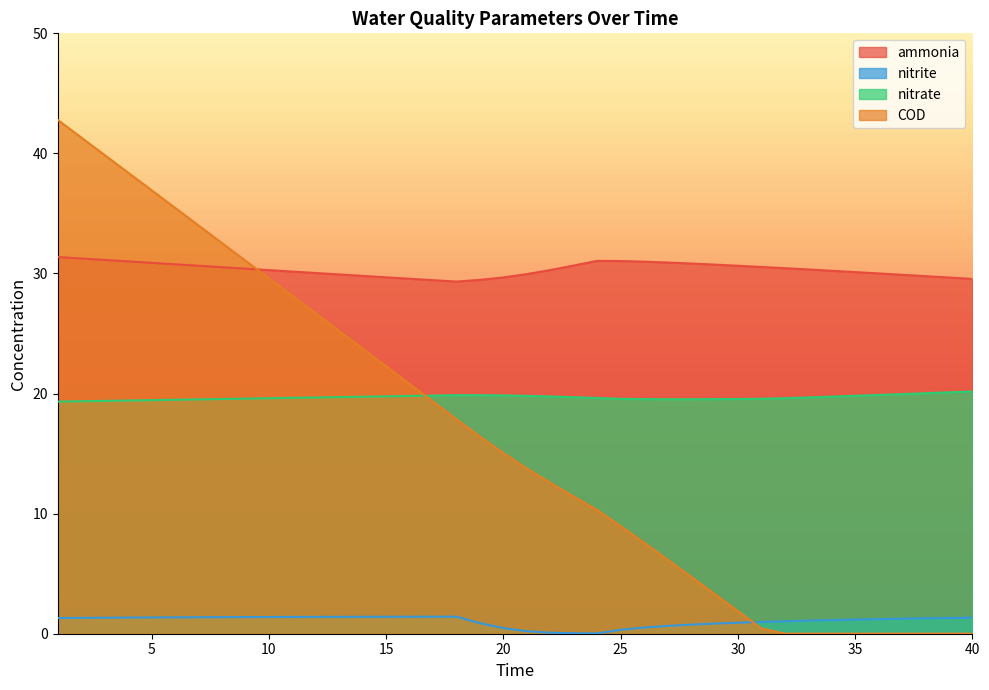

Between 9 and 29, which is larger?

29